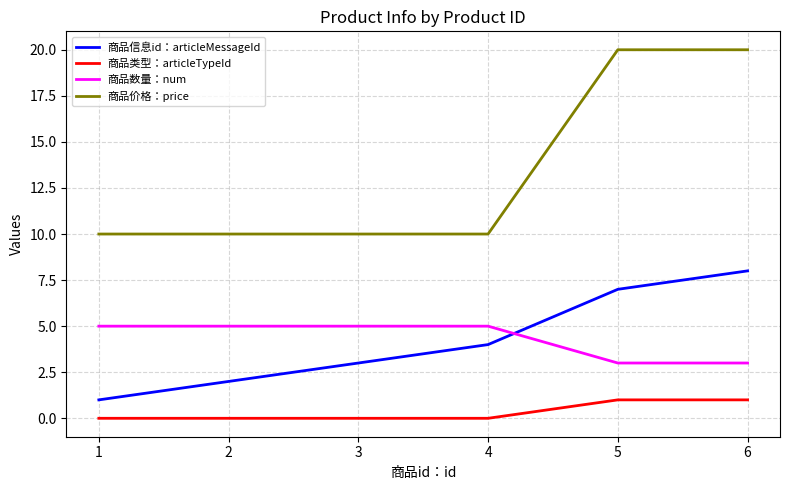

What are all the series names shown in the legend?

商品信息id：articleMessageId, 商品类型：articleTypeId, 商品数量：num, 商品价格：price